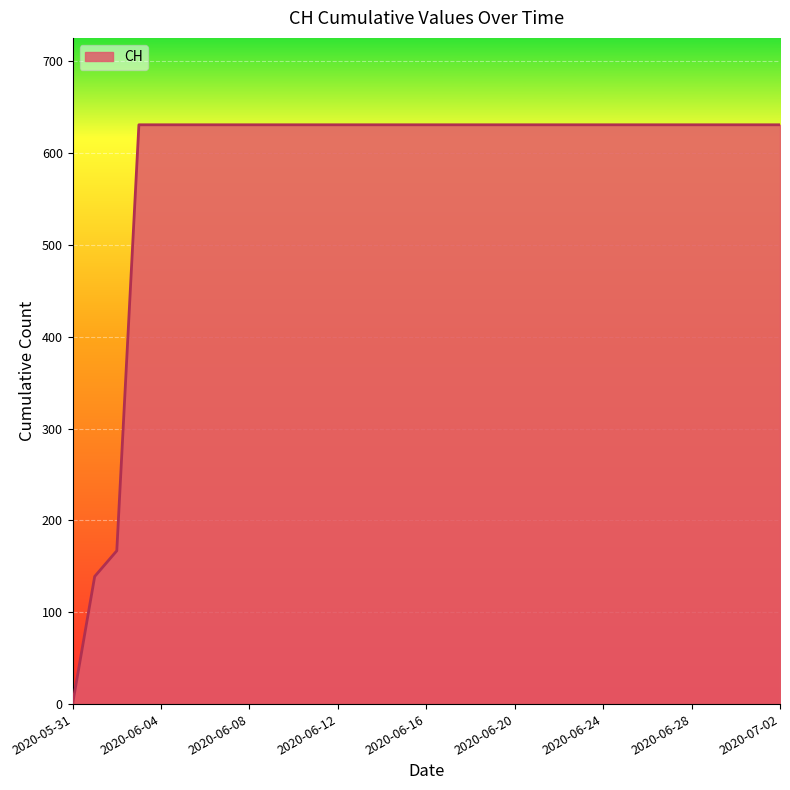

What is the difference between the maximum and minimum values?

631